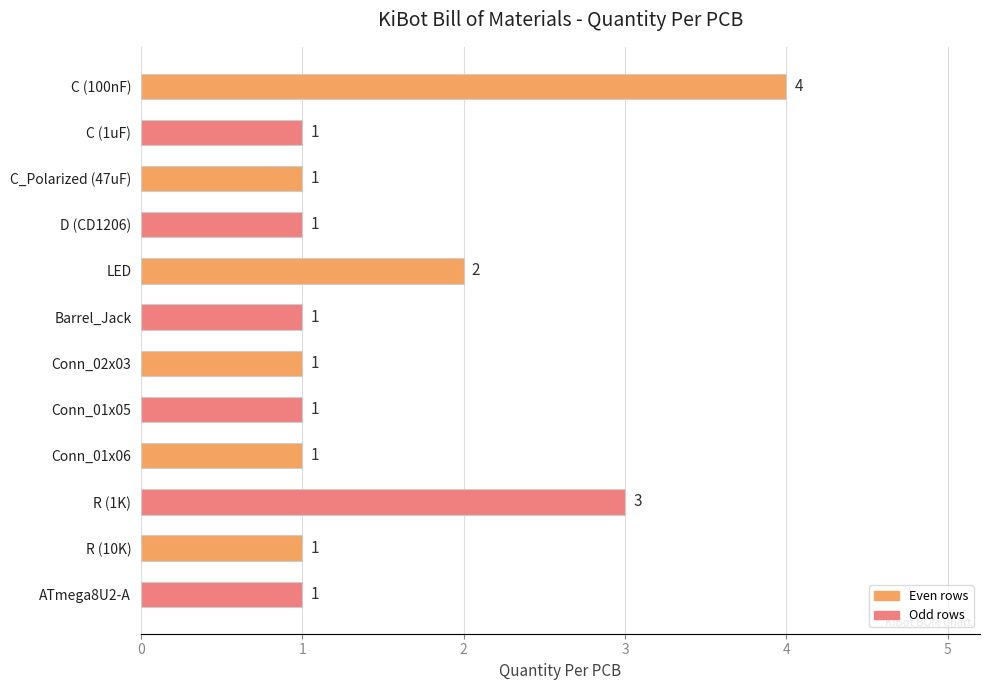

What is the label of the 9th bar from the bottom?

D (CD1206)